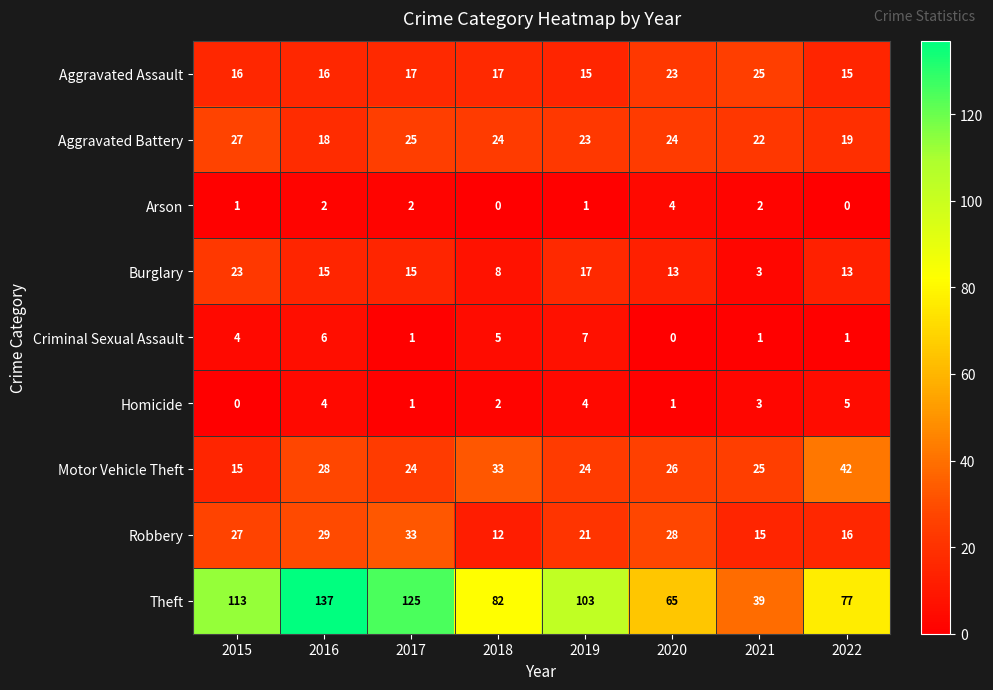

What is the sum of all Homicide values?

20